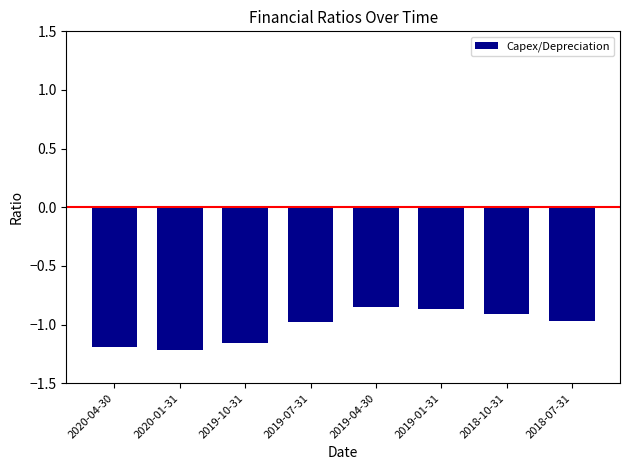

Does the chart contain stacked bars?

No